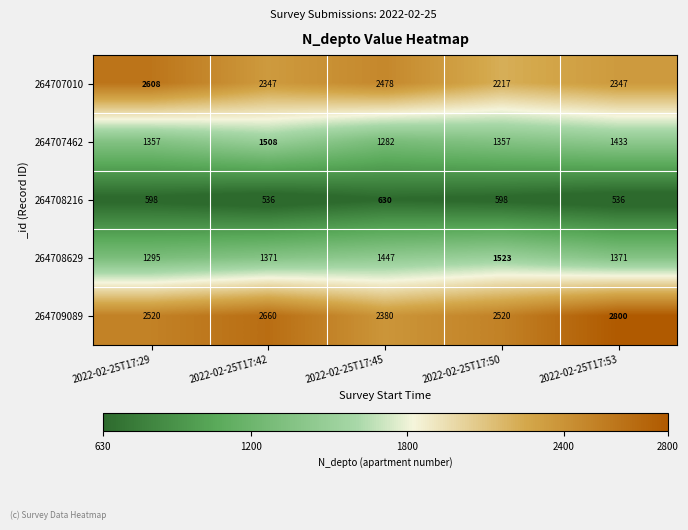

What is the sum of all 264708629 values?

7007